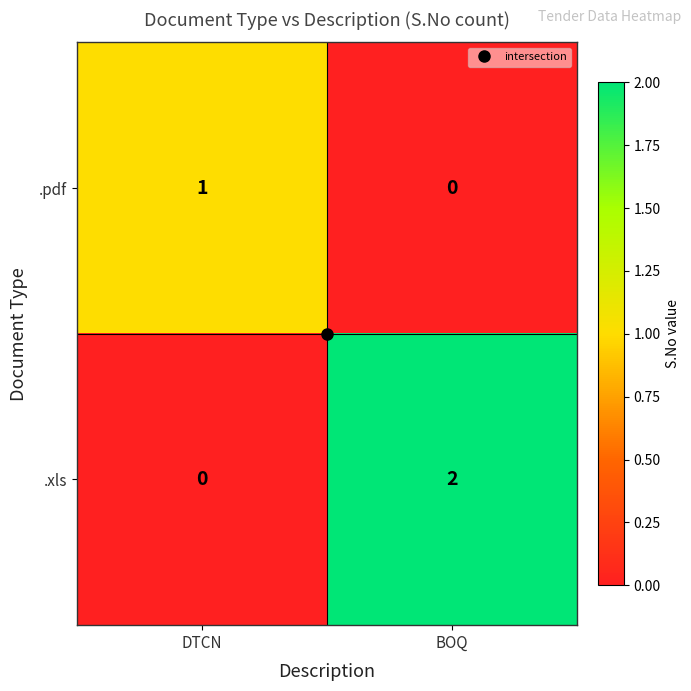

True or false: .pdf has a value of 0 at DTCN.

False